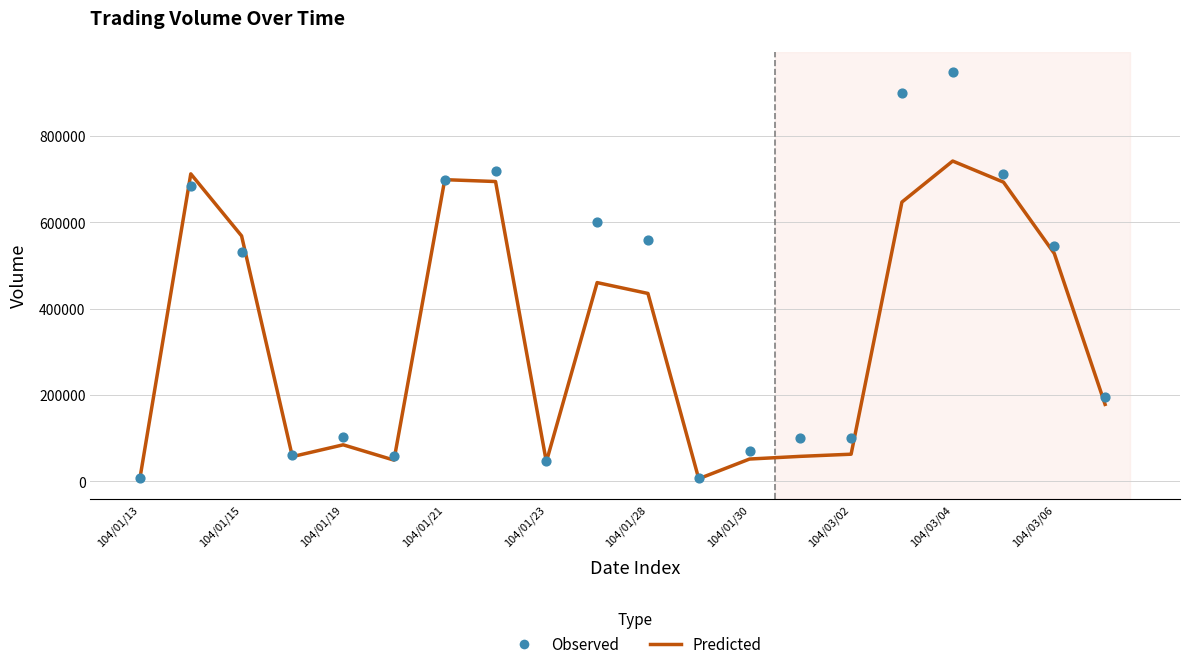

At how many categories does at least one series exceed 461240?

10